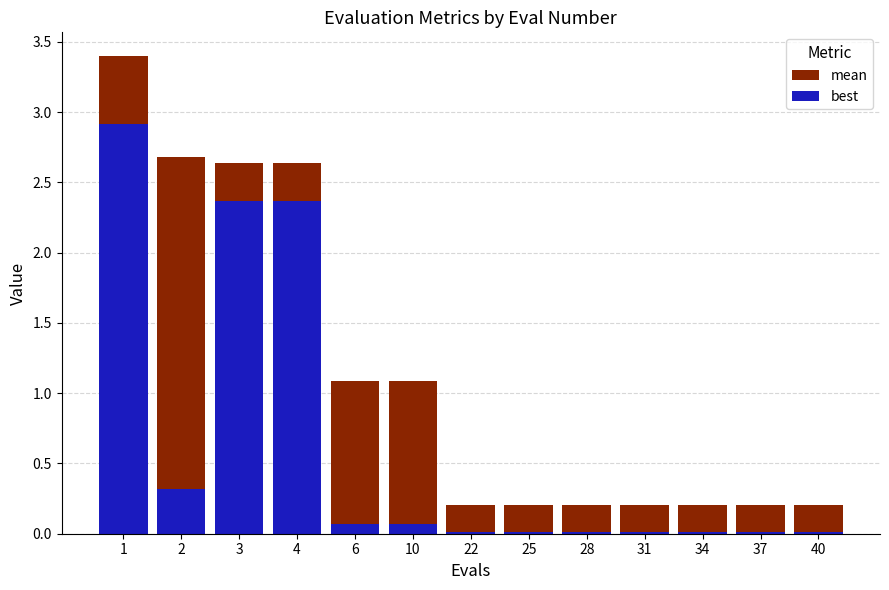

What is the value of the mean bar at the 3rd from the left?

2.6